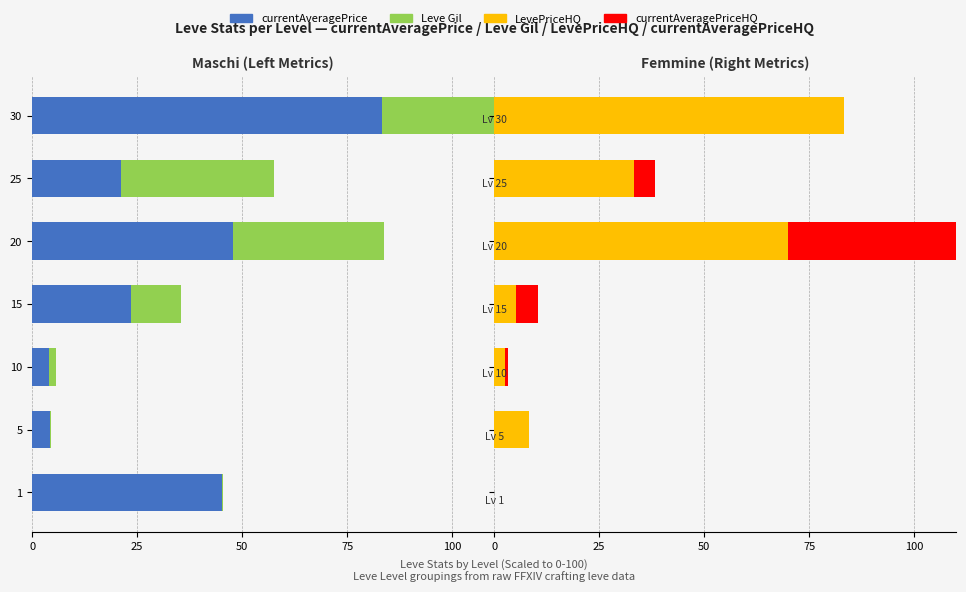

Does the chart contain any negative values?

No